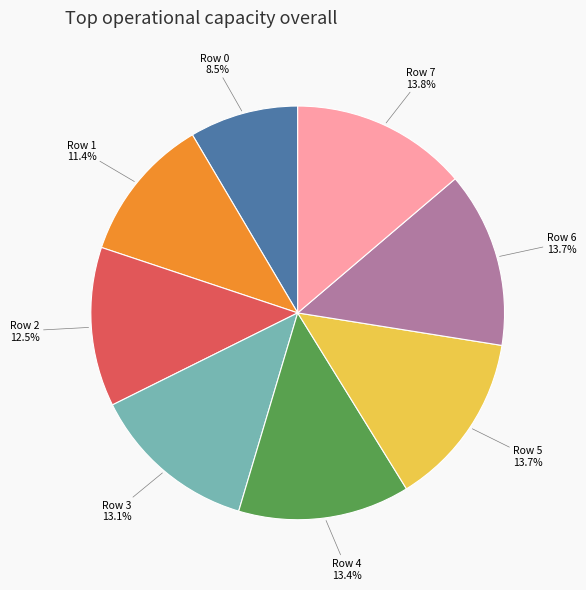

To the nearest percent, what is the combined percentage of Row 3 and Row 0?

22%